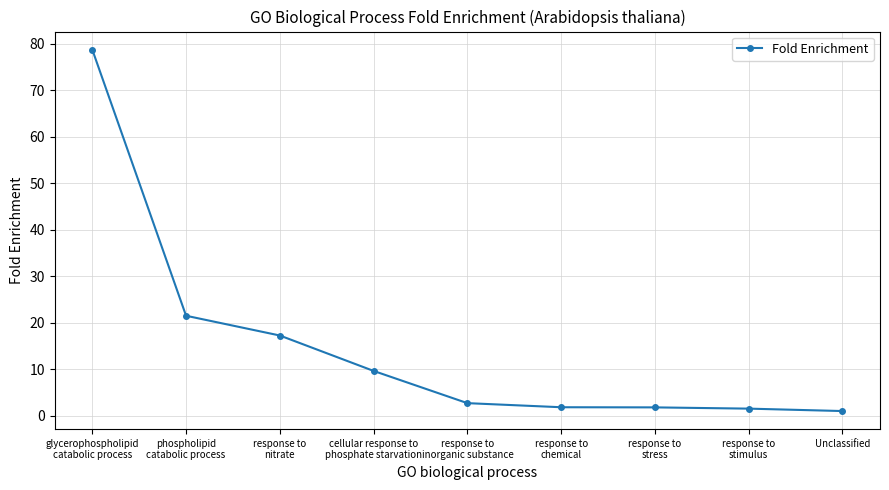

What is the maximum value shown in the chart?

78.7